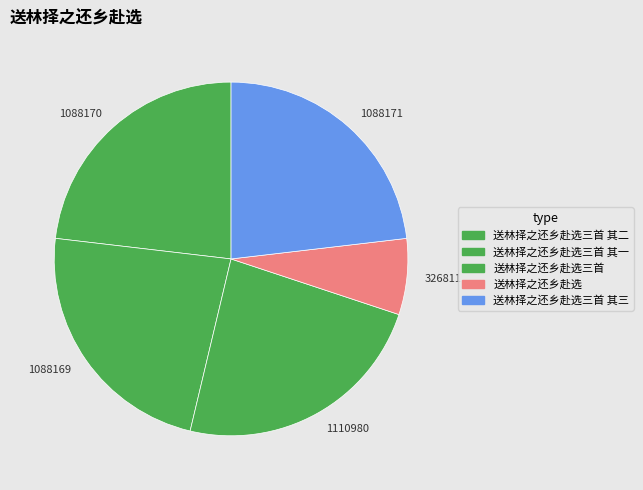

Which category has the smallest portion of the pie?

326811